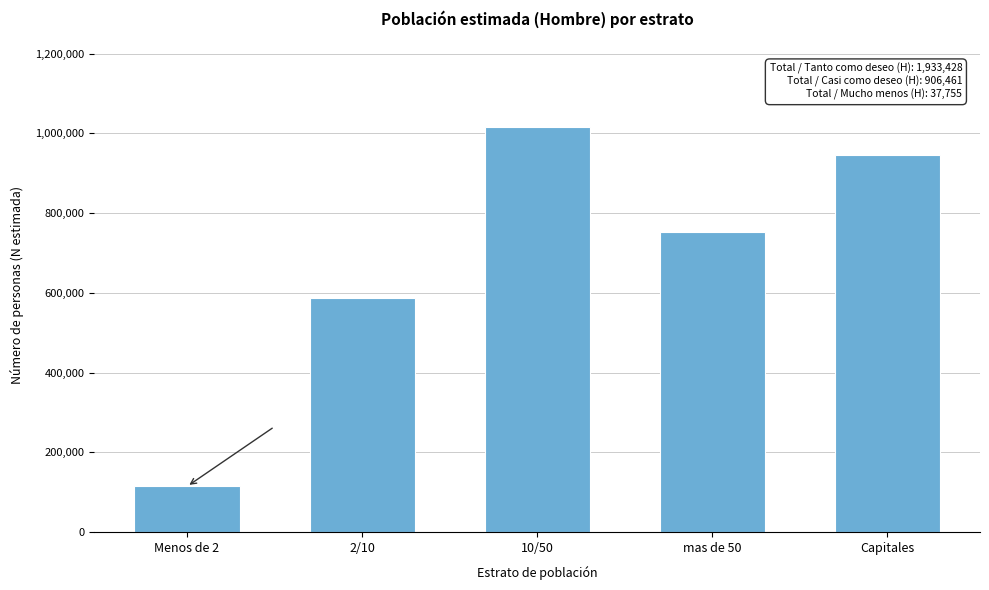

Reading right to left, extract all data points from this chart.

945759	753230	1014905	586744	114800